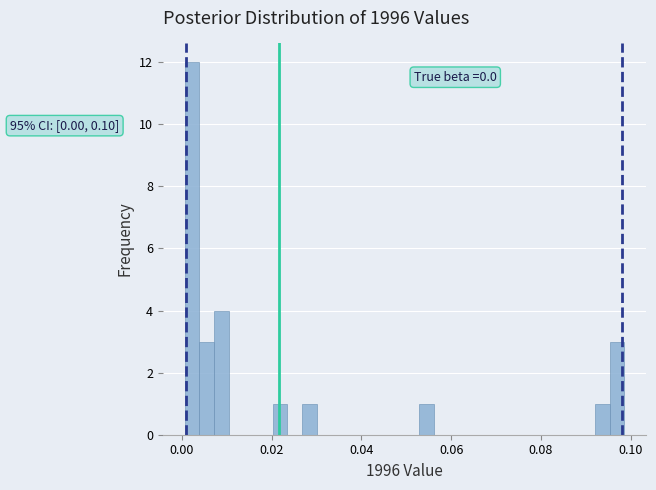

Read against the x-axis, roughly where is the centre of the tallest bar?

0.002